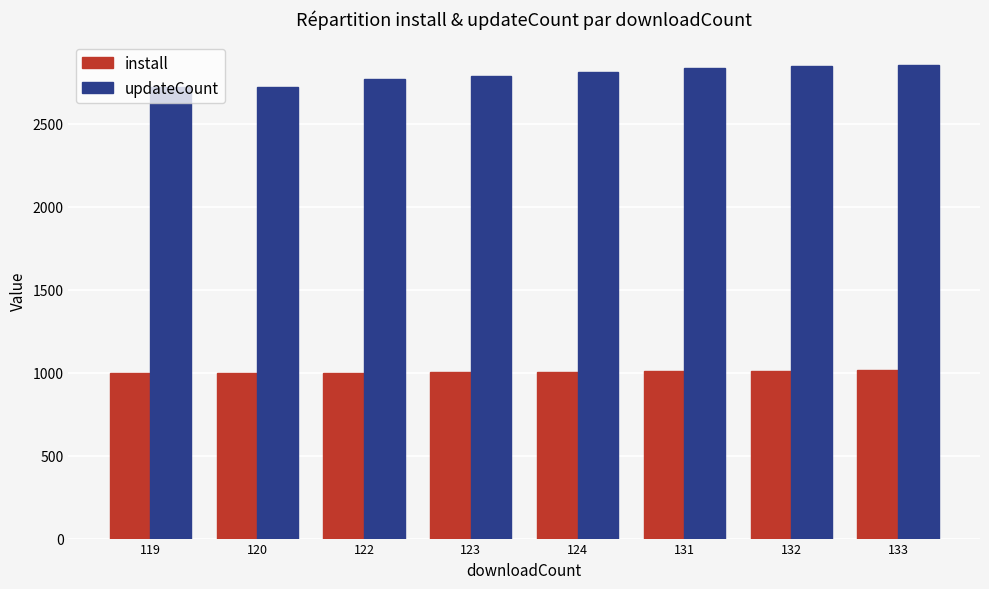

What is the difference between the highest and lowest values at 124?

1807